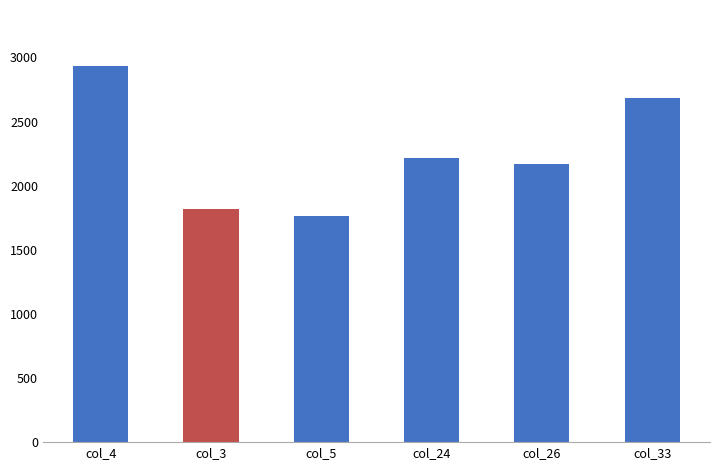

Between col_33 and col_26, which is larger?

col_33